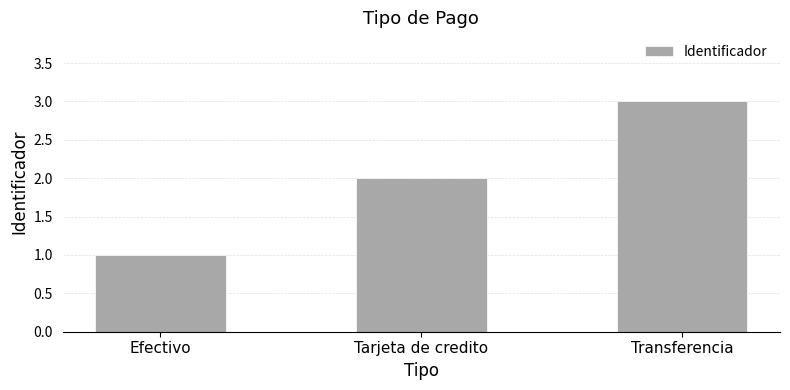

Reading left to right, extract all data points from this chart.

1	2	3